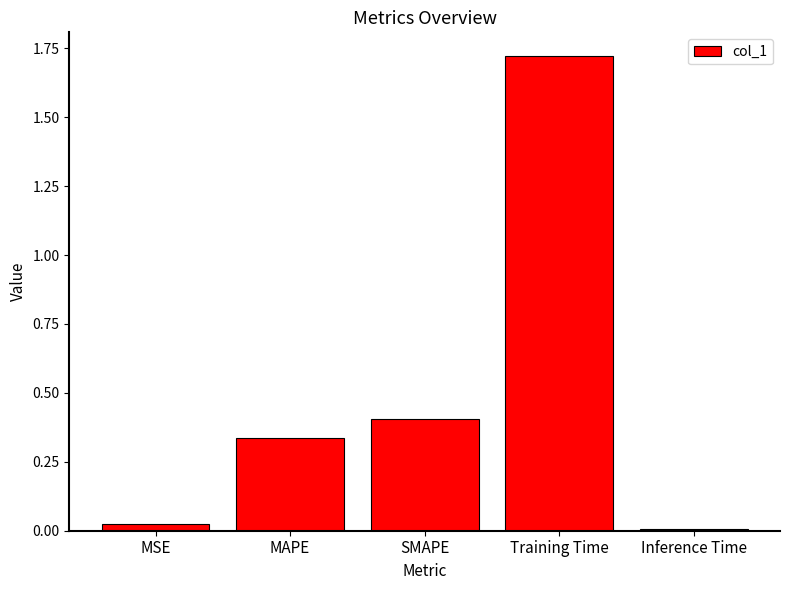

At which category does the chart reach its peak across all series?

Training Time